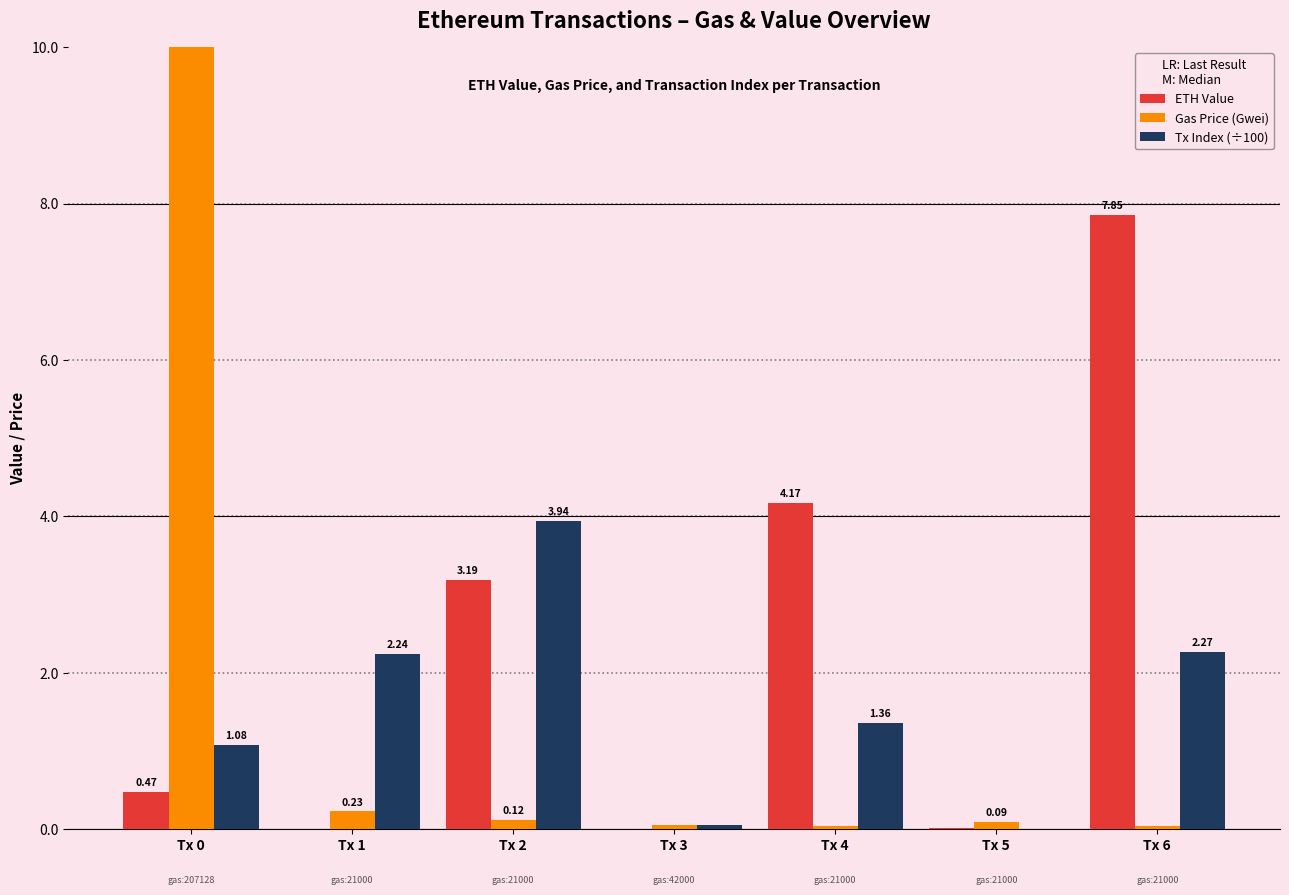

What is the spread (max minus min) of values at Tx 6?

7.8